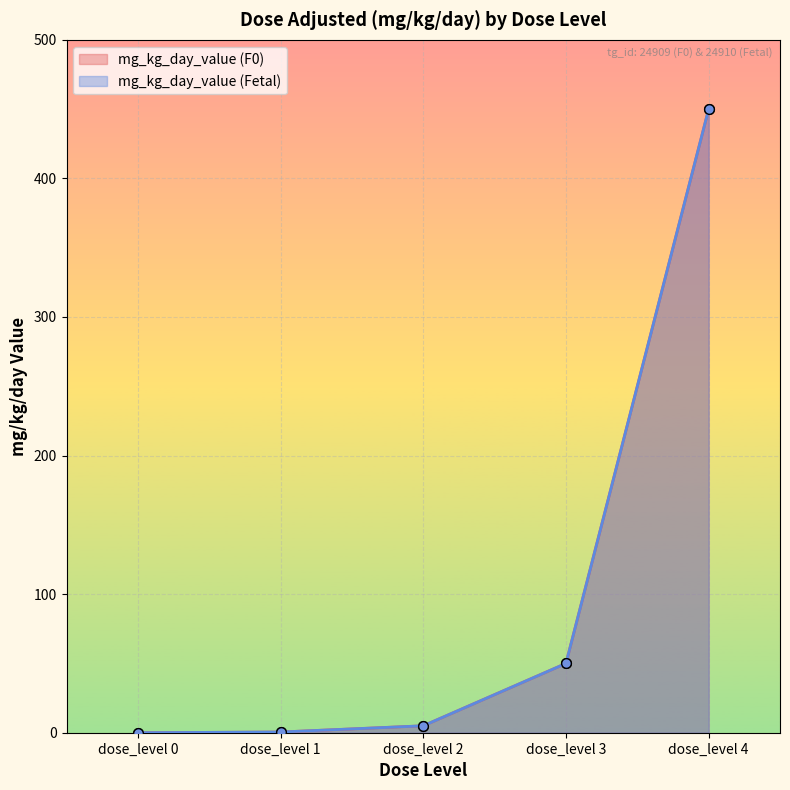

What is the sum of all mg_kg_day_value (Fetal) values?

505.5